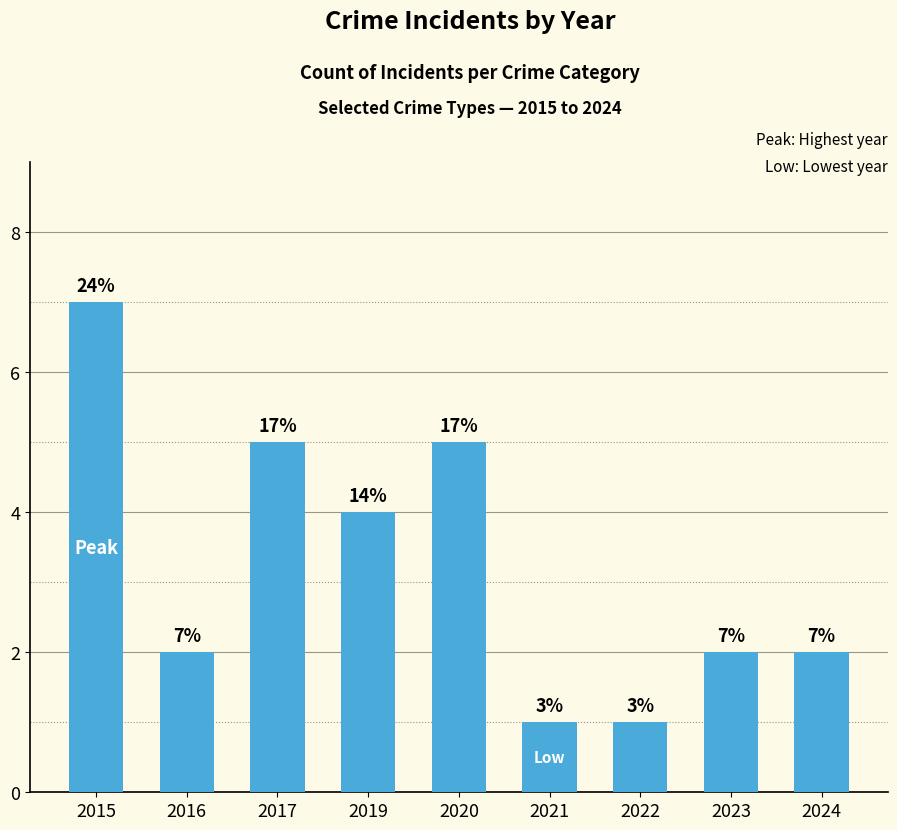

Which has a higher value, 2019 or 2022?

2019